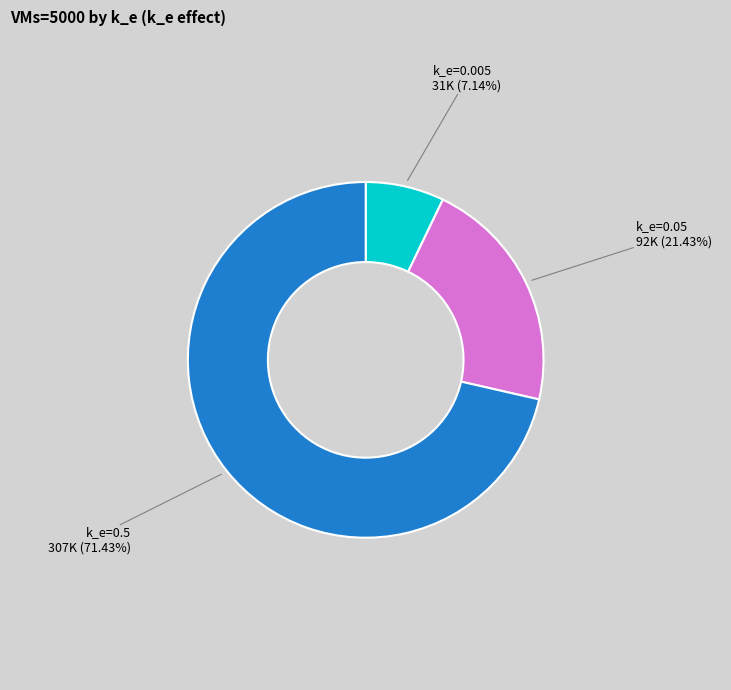

Which category accounts for the majority?

k_e=0.5